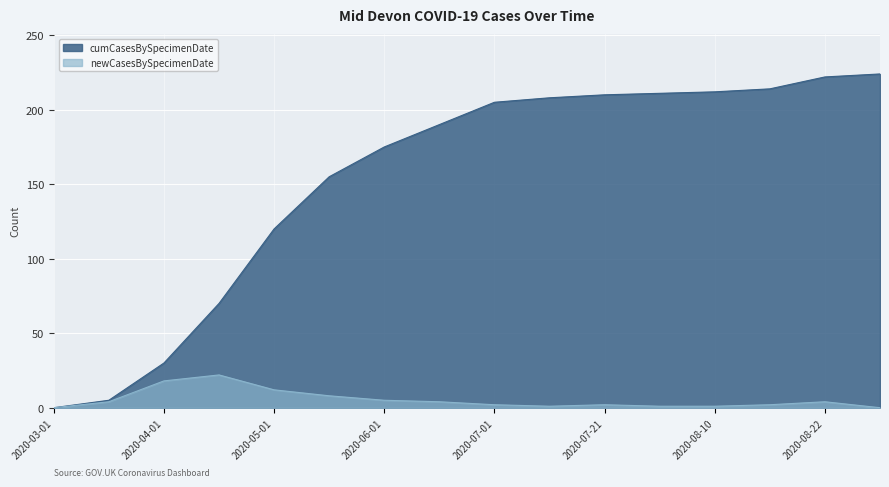

Reading right to left, extract all data points from this chart.

cumCasesBySpecimenDate: 2020-08-26=224	2020-08-22=222	2020-08-17=214	2020-08-10=212	2020-07-31=211	2020-07-21=210	2020-07-15=208	2020-07-01=205	2020-06-15=190	2020-06-01=175	2020-05-15=155	2020-05-01=120	2020-04-15=70	2020-04-01=30	2020-03-15=5	2020-03-01=0
newCasesBySpecimenDate: 2020-08-26=0	2020-08-22=4	2020-08-17=2	2020-08-10=1	2020-07-31=1	2020-07-21=2	2020-07-15=1	2020-07-01=2	2020-06-15=4	2020-06-01=5	2020-05-15=8	2020-05-01=12	2020-04-15=22	2020-04-01=18	2020-03-15=4	2020-03-01=0